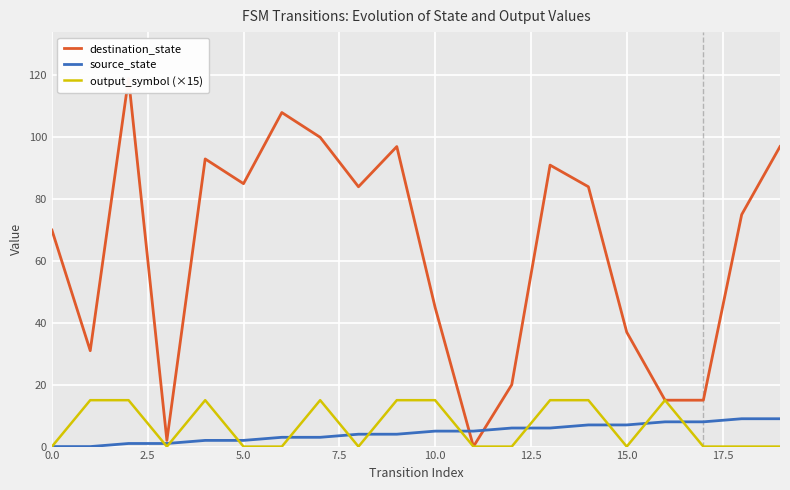

The output_symbol (×15) series shows 22 at 10.0. True or false?

False